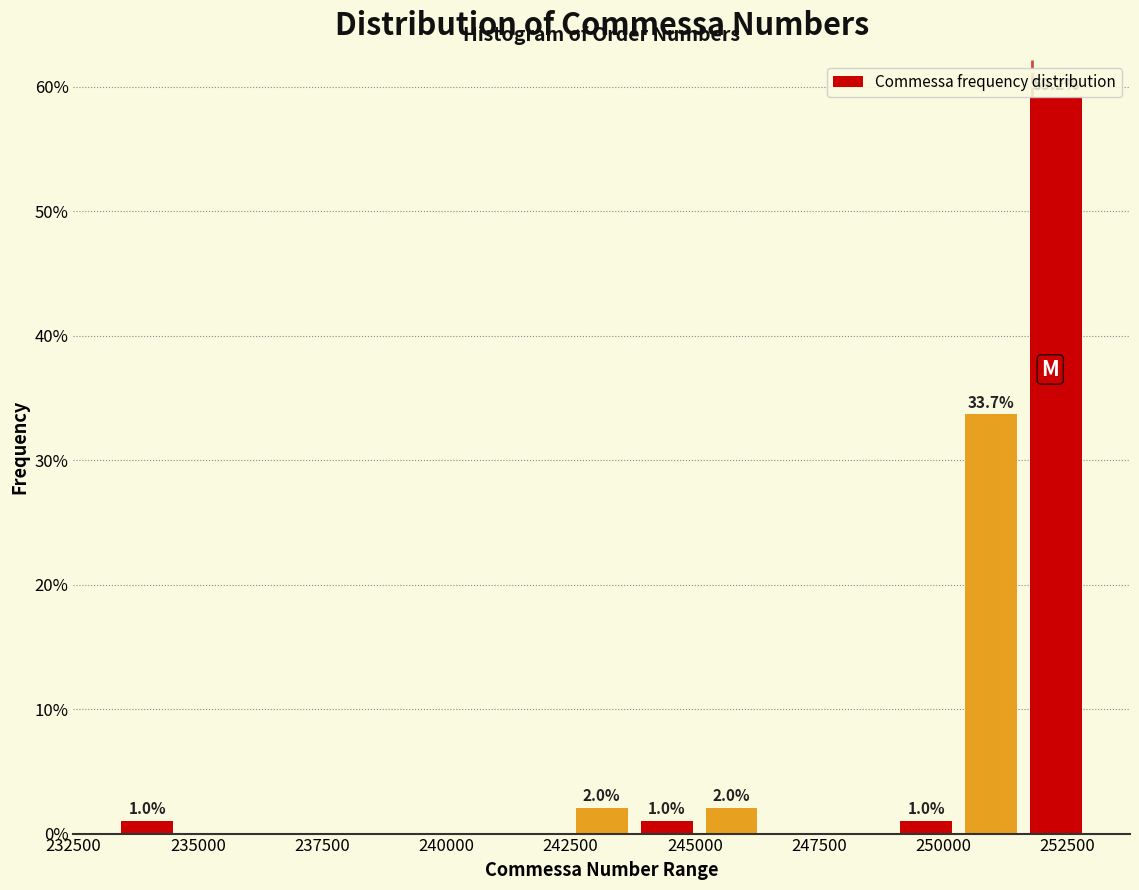

Around what value on the x-axis is the tallest bar? Give the approximate position of its centre, as read against the axis.

252500